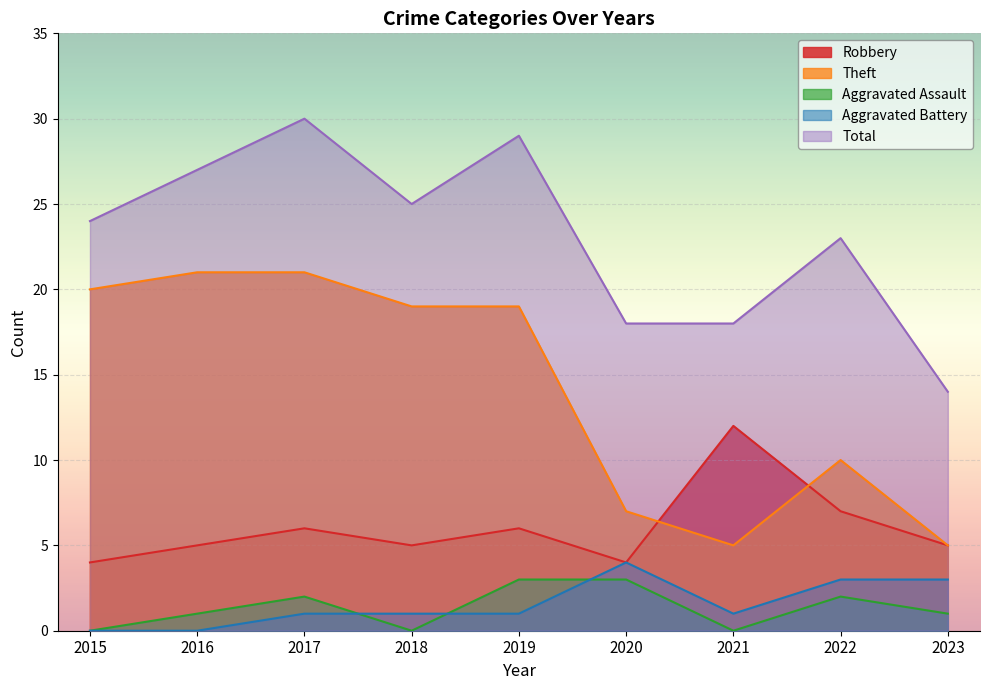

True or false: Aggravated Battery and Total intersect in this chart.

False